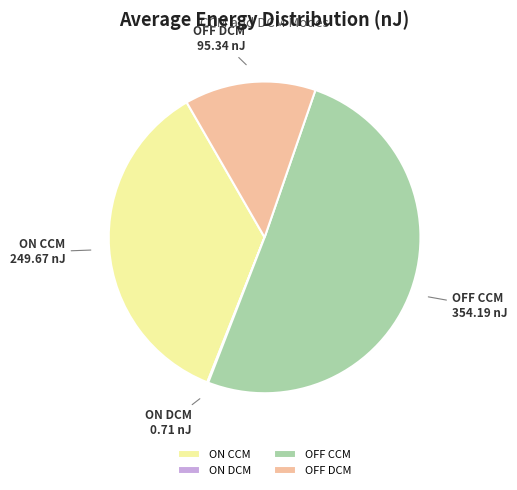

Does OFF DCM represent more than half of the total?

No